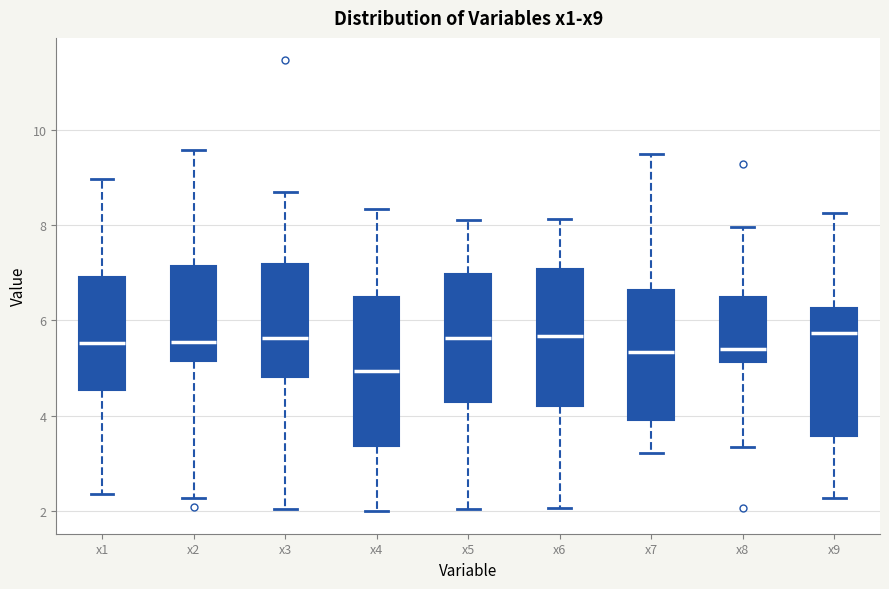

Which box is the tallest, from its lower edge to its upper edge?

x4